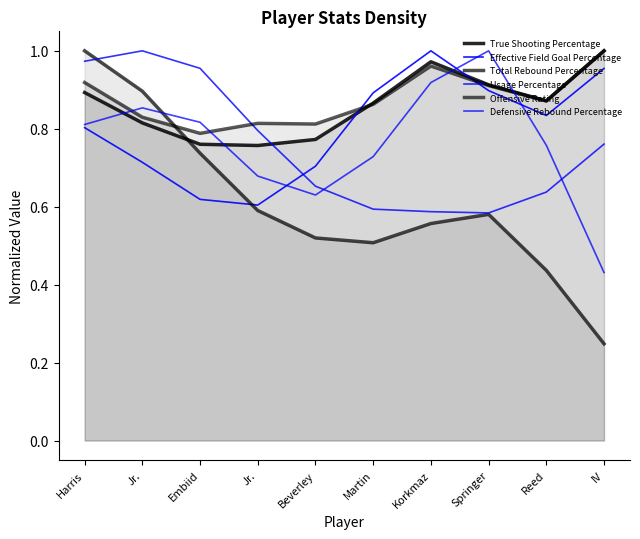

The Usage Percentage series shows 0.3 at Jr.. True or false?

False